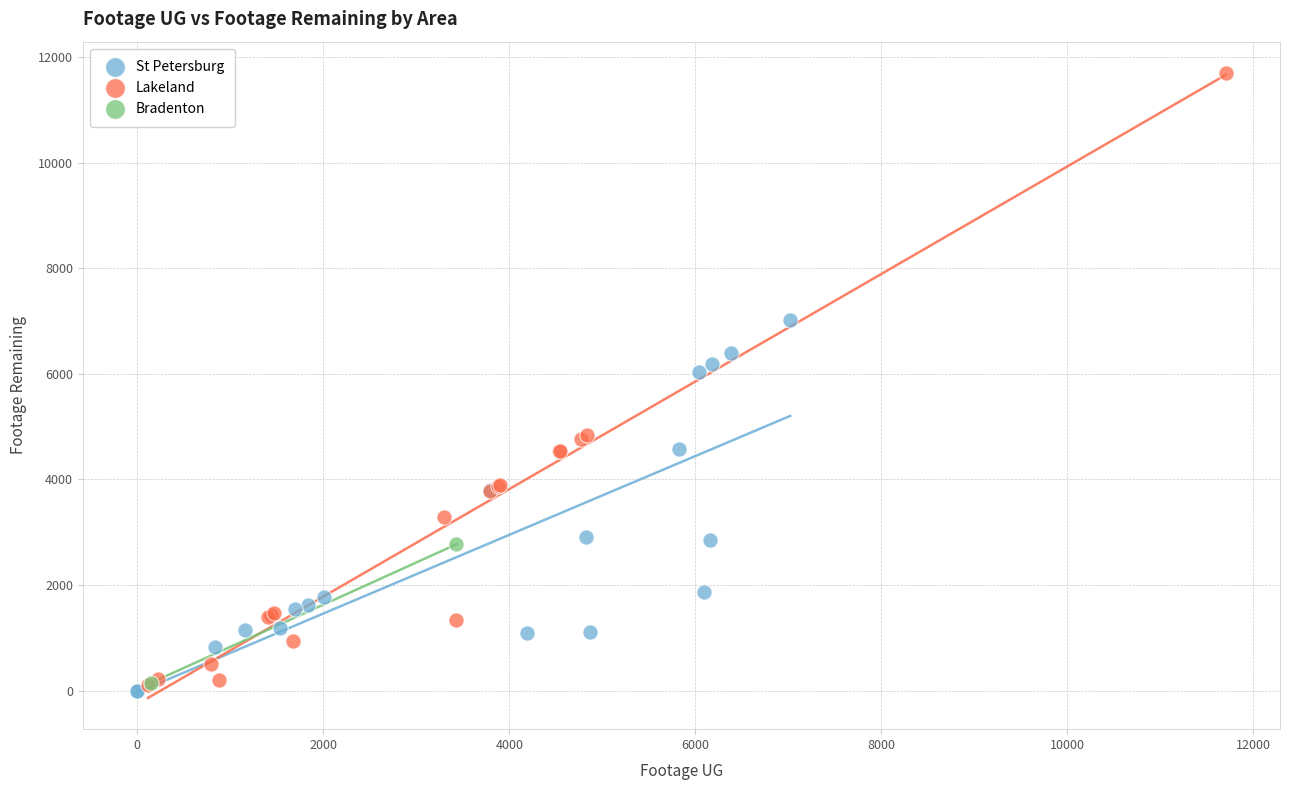

Which series contains the lowest Y value?

St Petersburg